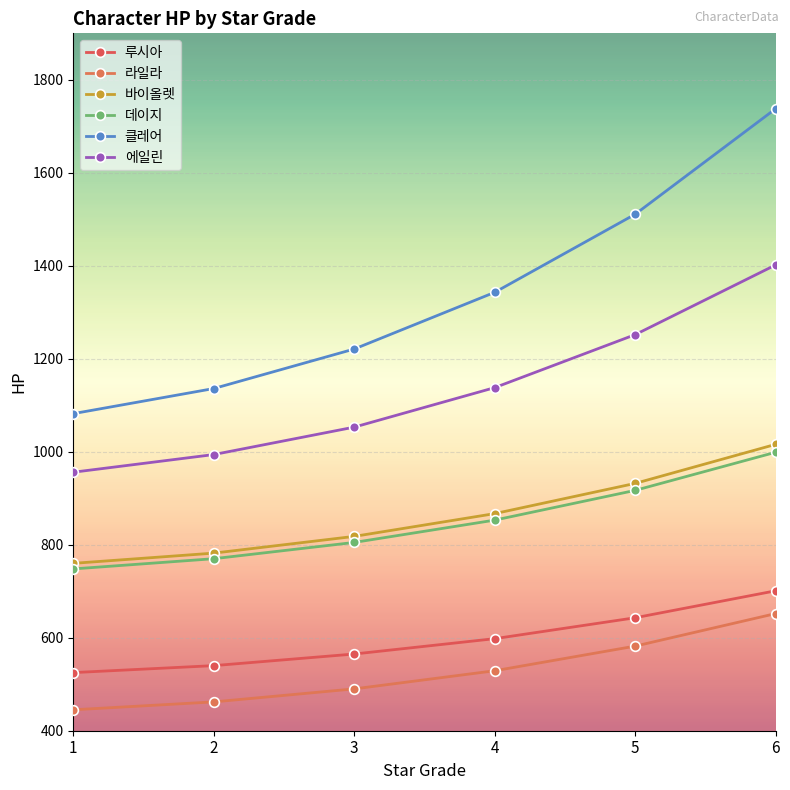

True or false: 에일린 and 바이올렛 intersect in this chart.

False